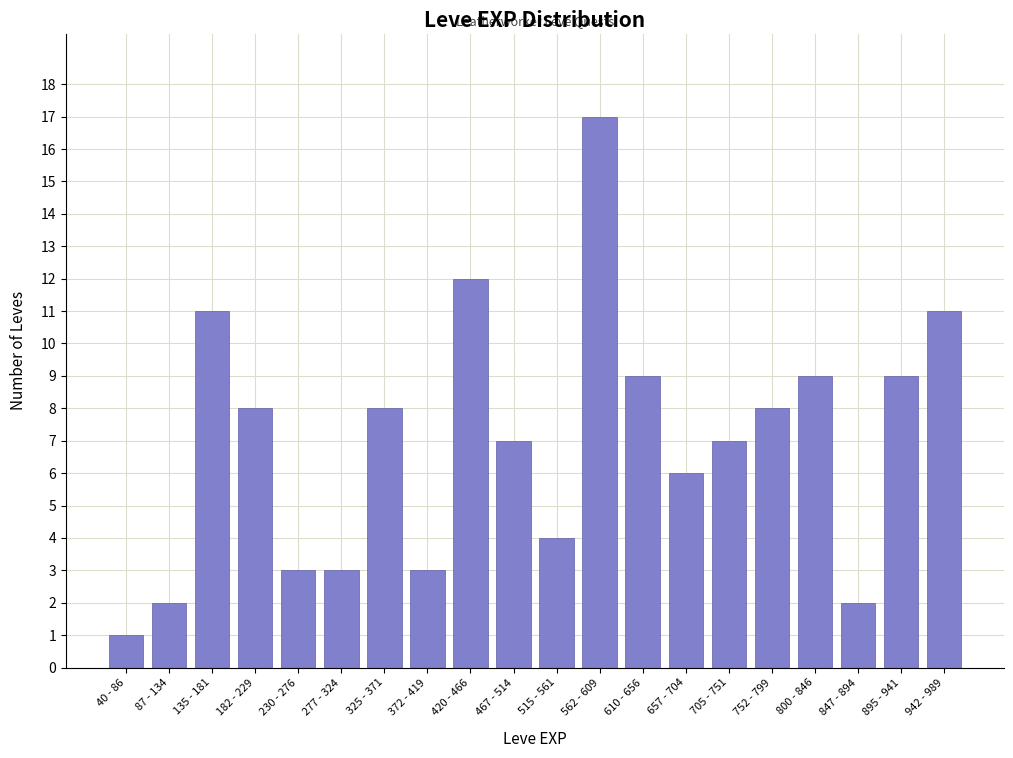

Reading left to right, list all the values displayed in this chart.

40 - 86=1	87 - 134=2	135 - 181=11	182 - 229=8	230 - 276=3	277 - 324=3	325 - 371=8	372 - 419=3	420 - 466=12	467 - 514=7	515 - 561=4	562 - 609=17	610 - 656=9	657 - 704=6	705 - 751=7	752 - 799=8	800 - 846=9	847 - 894=2	895 - 941=9	942 - 989=11